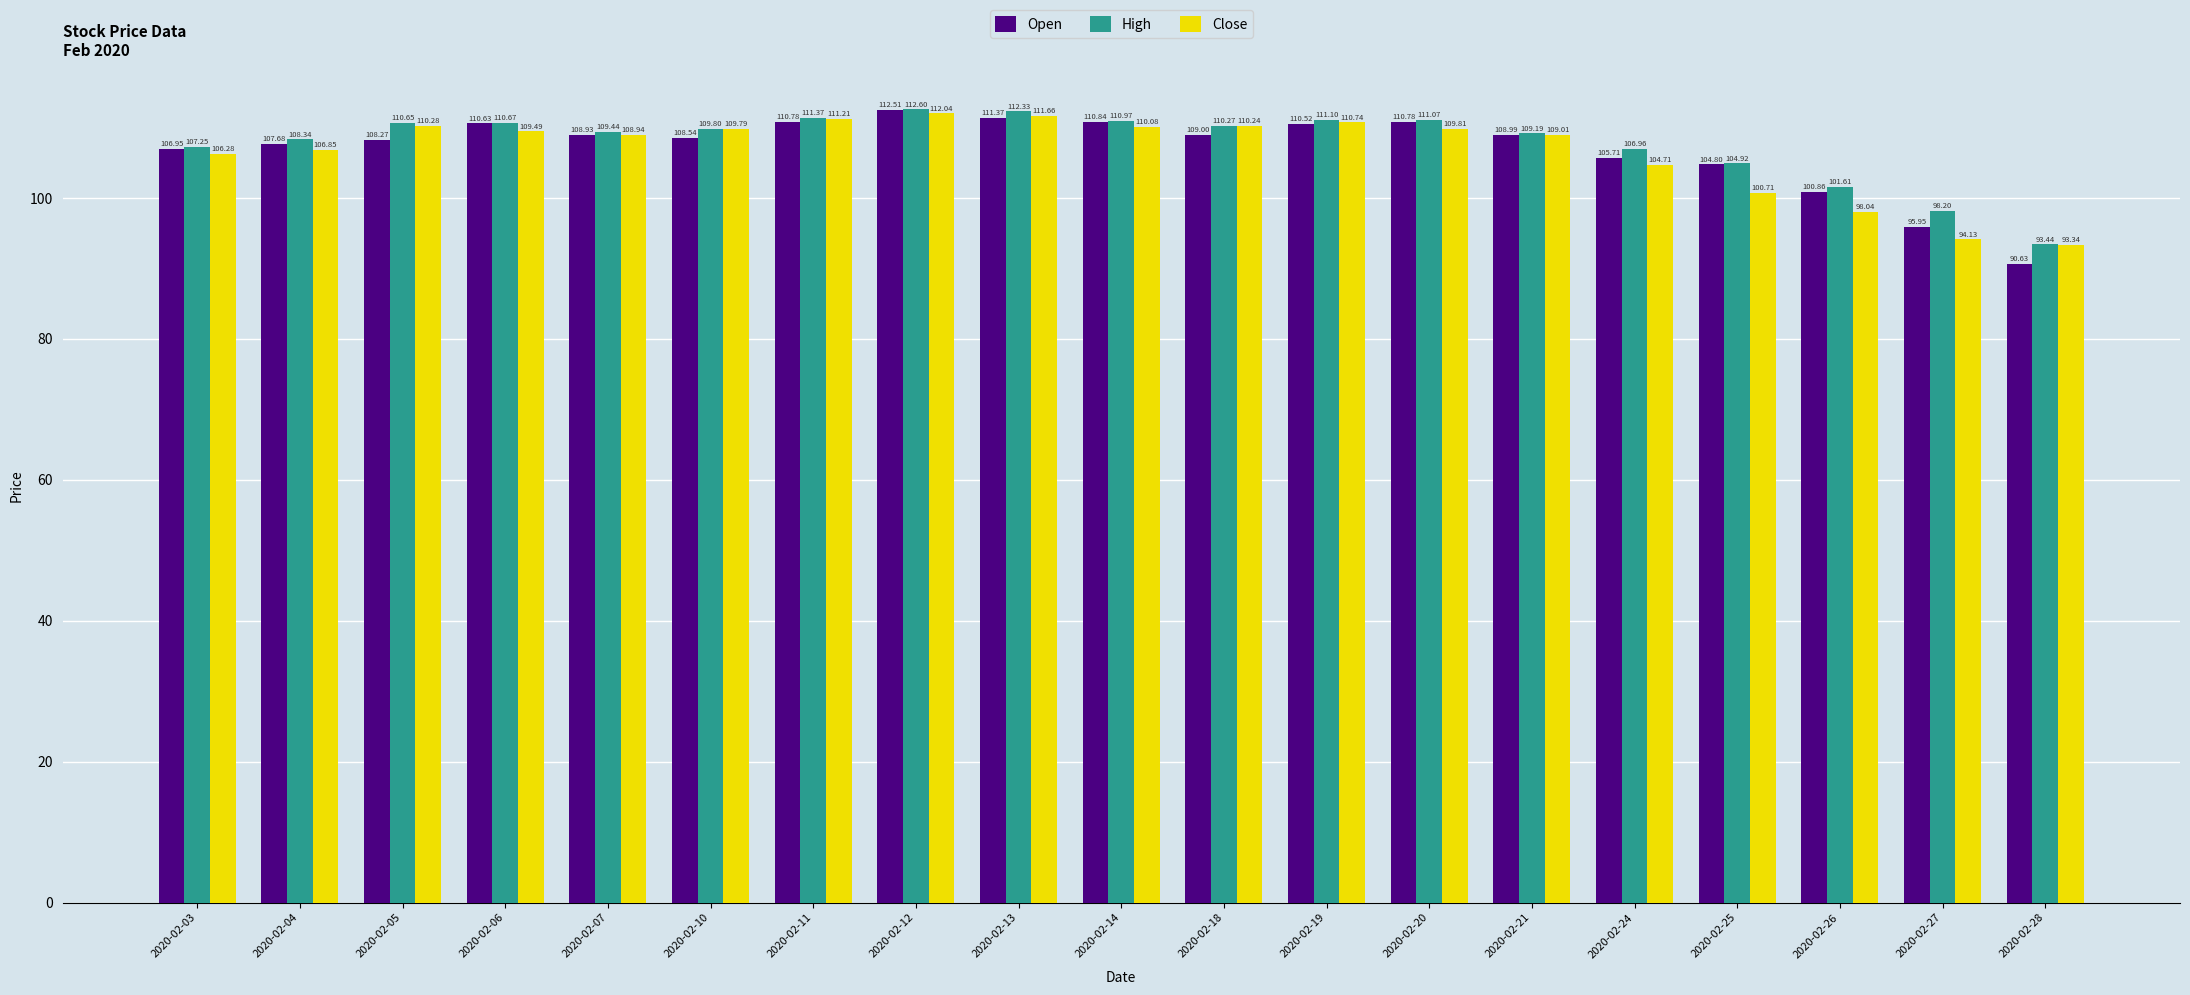

At which label does Close reach its minimum?

2020-02-28